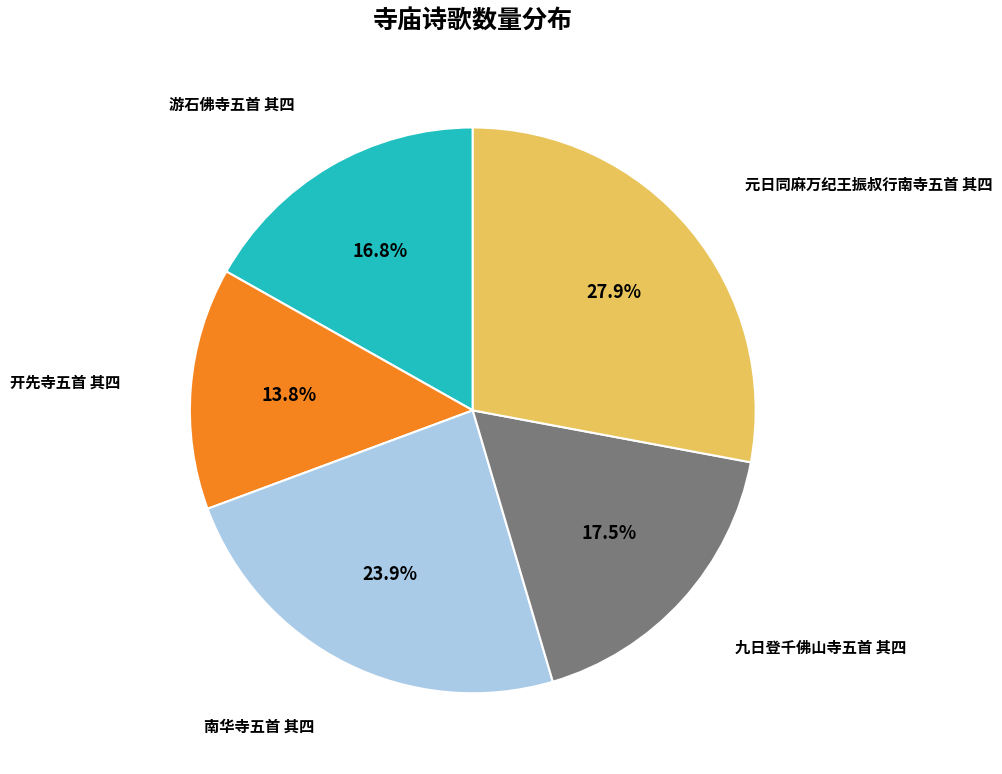

Does any single category account for the majority?

No